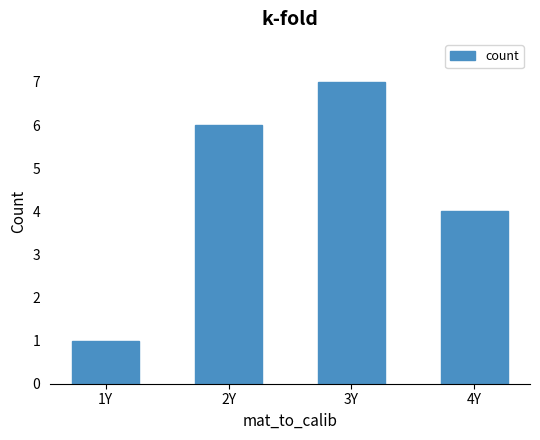

Reading right to left, extract all data points from this chart.

4Y=4	3Y=7	2Y=6	1Y=1